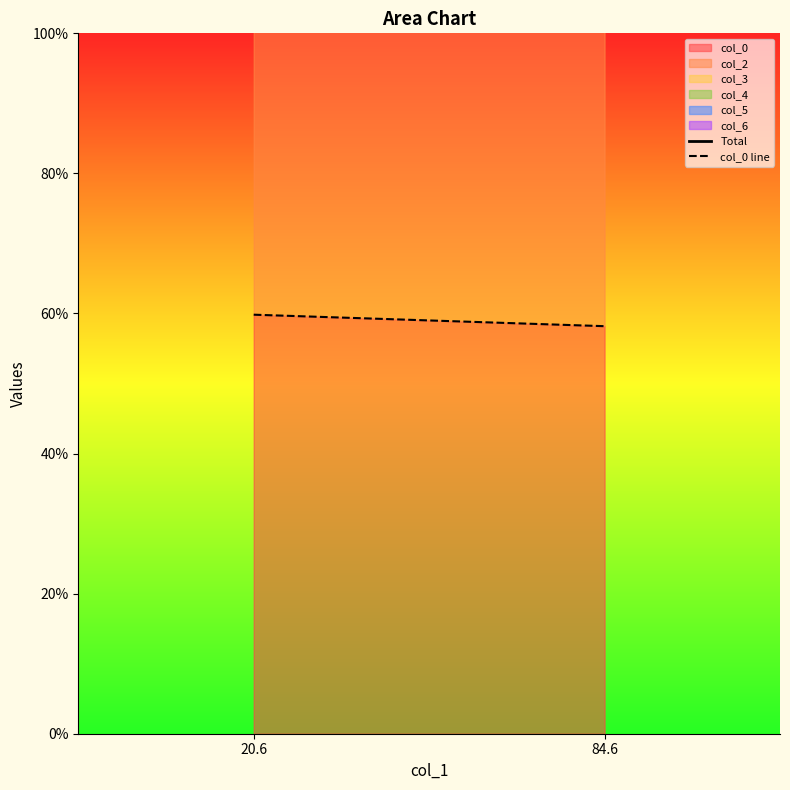

Reading left to right, what are all the values shown in this chart?

Total: 20.6=359.6	84.6=301.0
col_0 line: 20.6=59.8	84.6=58.2